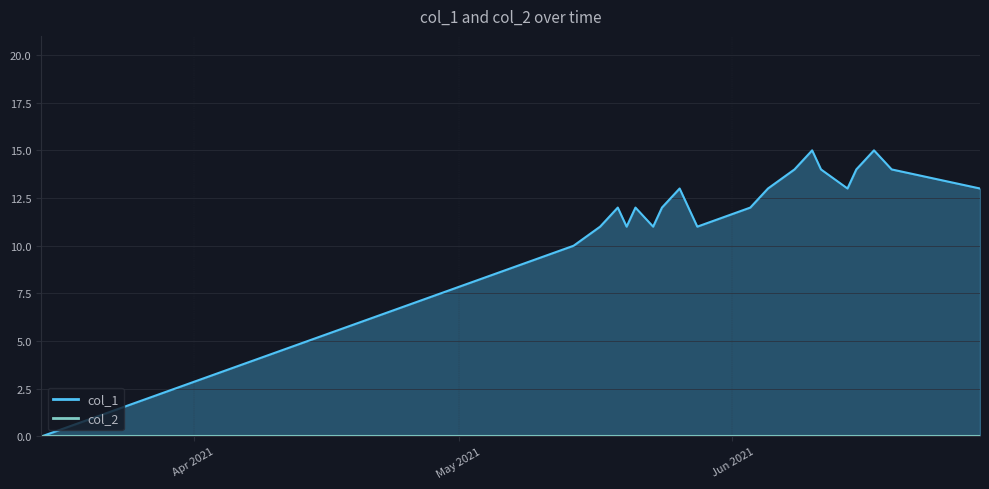

What is the difference between the maximum and minimum values?

15